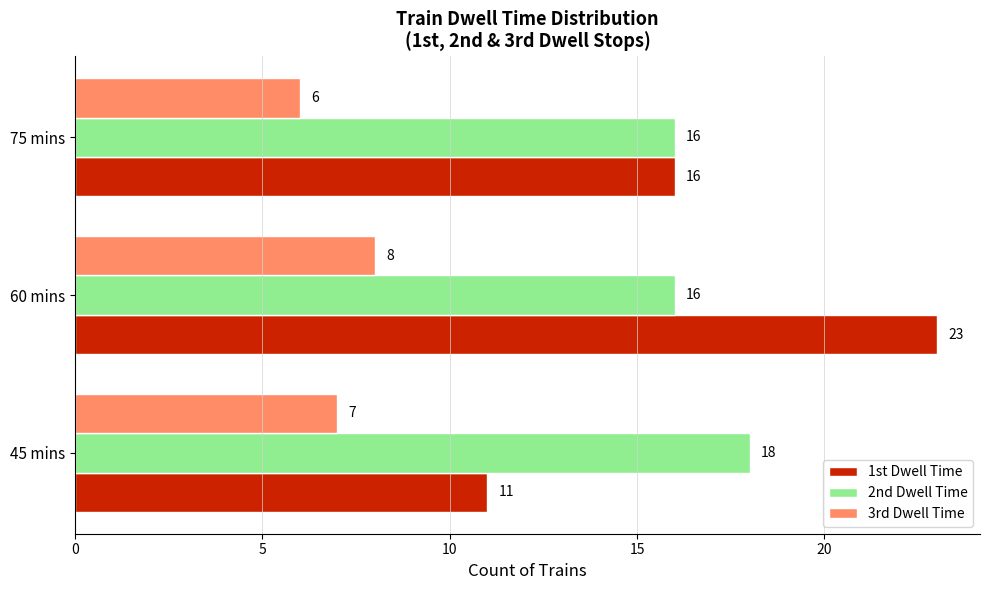

List the series in order of their peak value, highest first.

1st Dwell Time, 2nd Dwell Time, 3rd Dwell Time